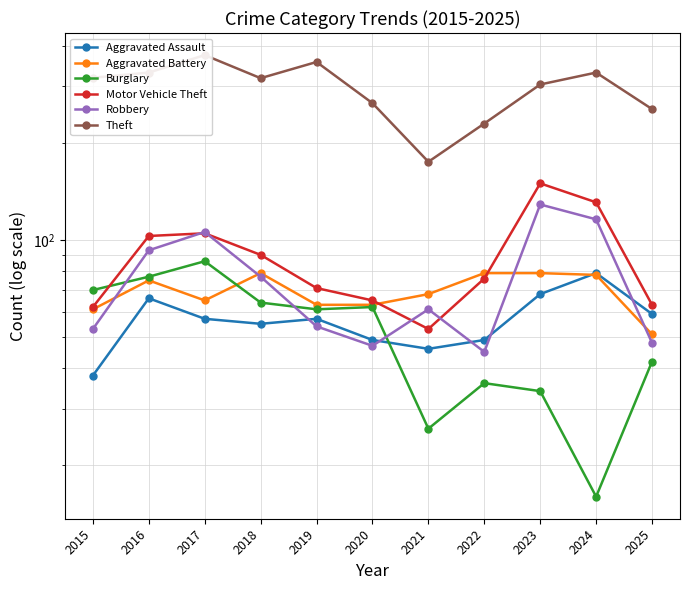

At how many categories does at least one series exceed 319?

4